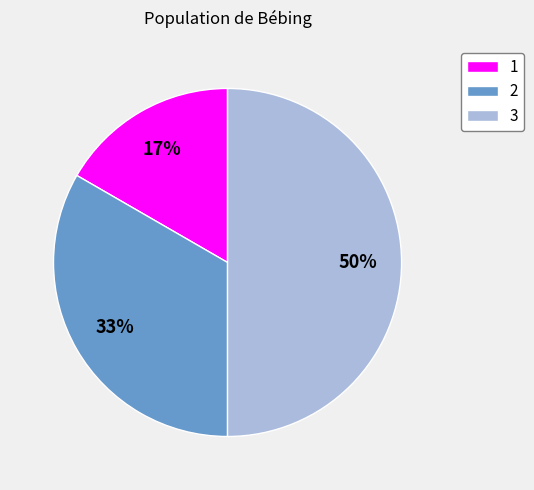

To the nearest percent, what is the average slice percentage?

33%